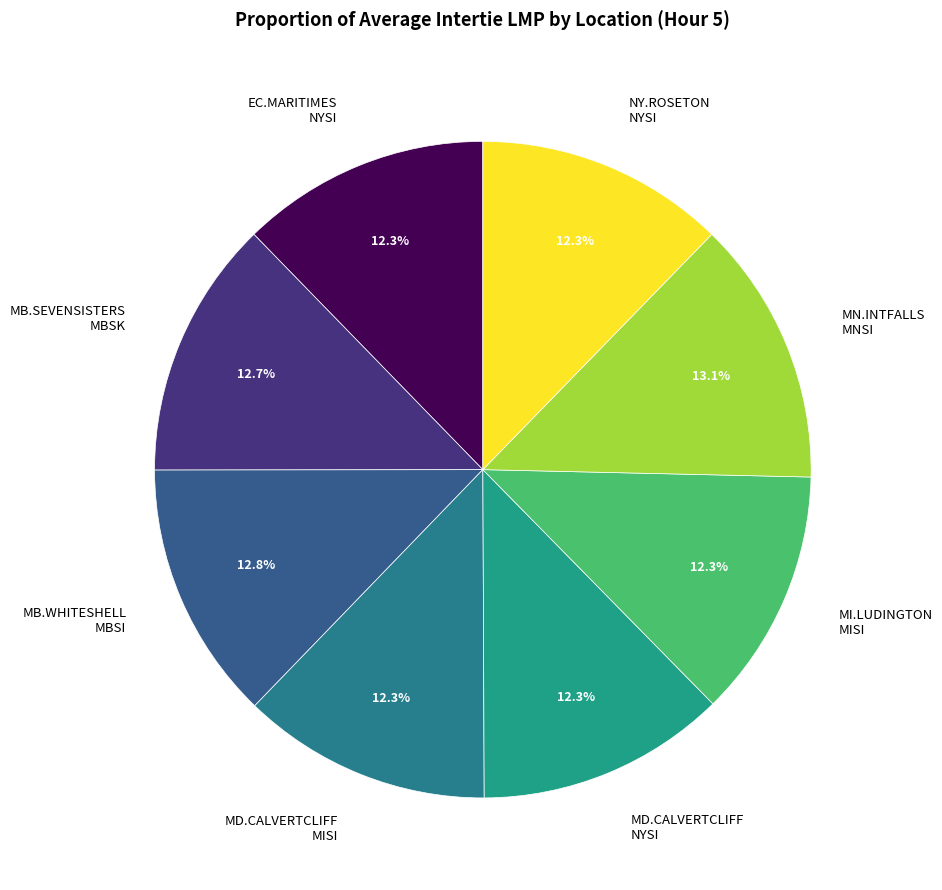

Combined, do MD.CALVERTCLIFF MISI and MB.SEVENSISTERS MBSK account for over 50%?

No